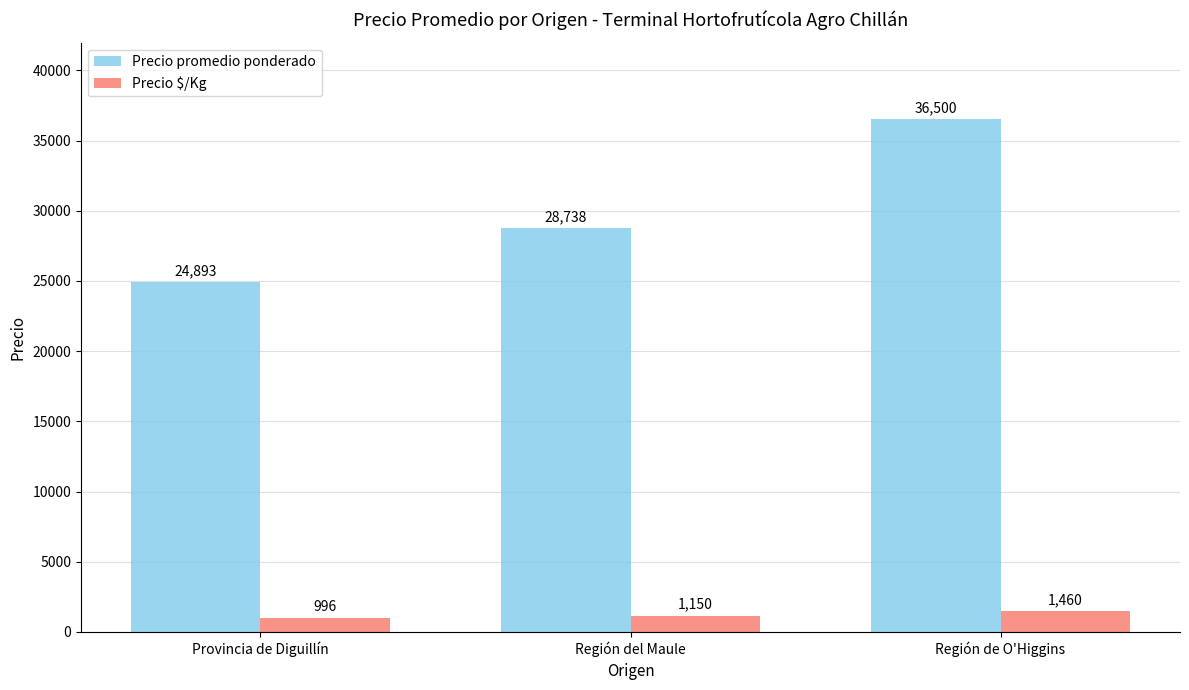

What is the total value across all series at Región de O'Higgins?

37960